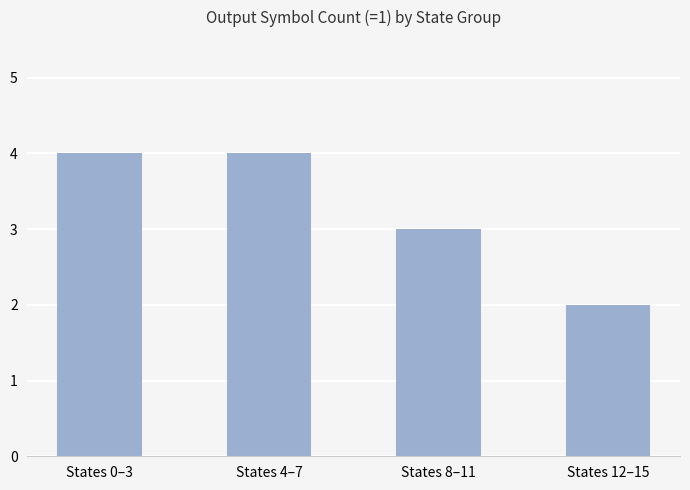

Does the chart contain stacked bars?

No